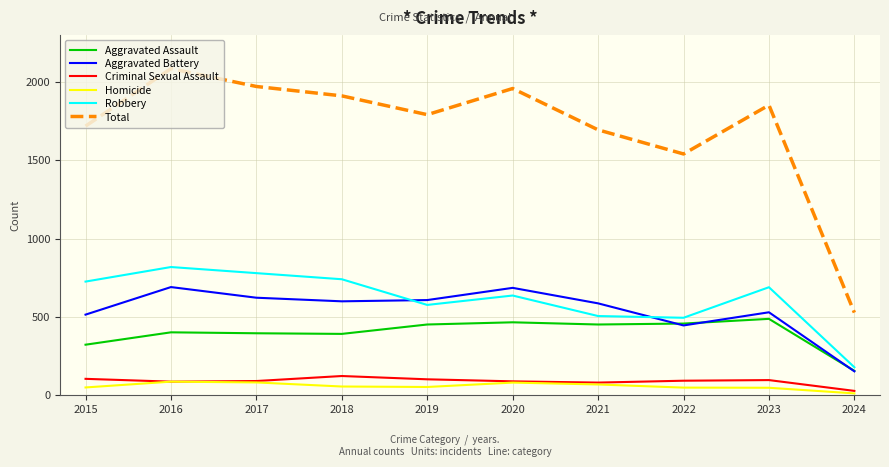

Rank the series by their maximum value, from lowest to highest.

Homicide, Criminal Sexual Assault, Aggravated Assault, Aggravated Battery, Robbery, Total